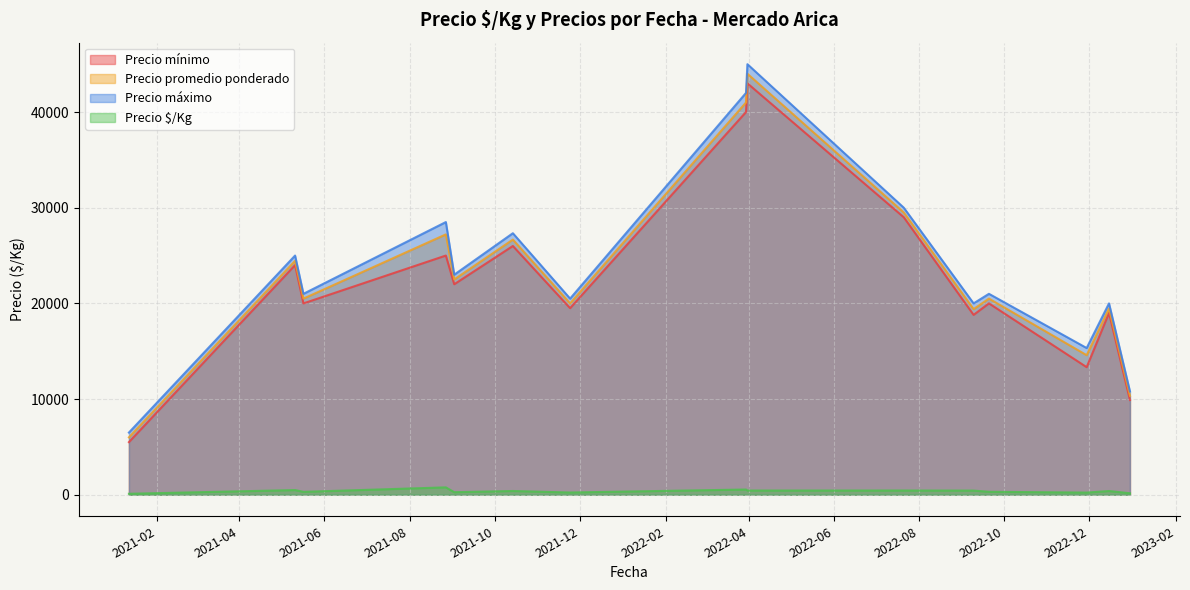

In Precio máximo, how many points are higher than both neighbors (excluding endpoints)?

6